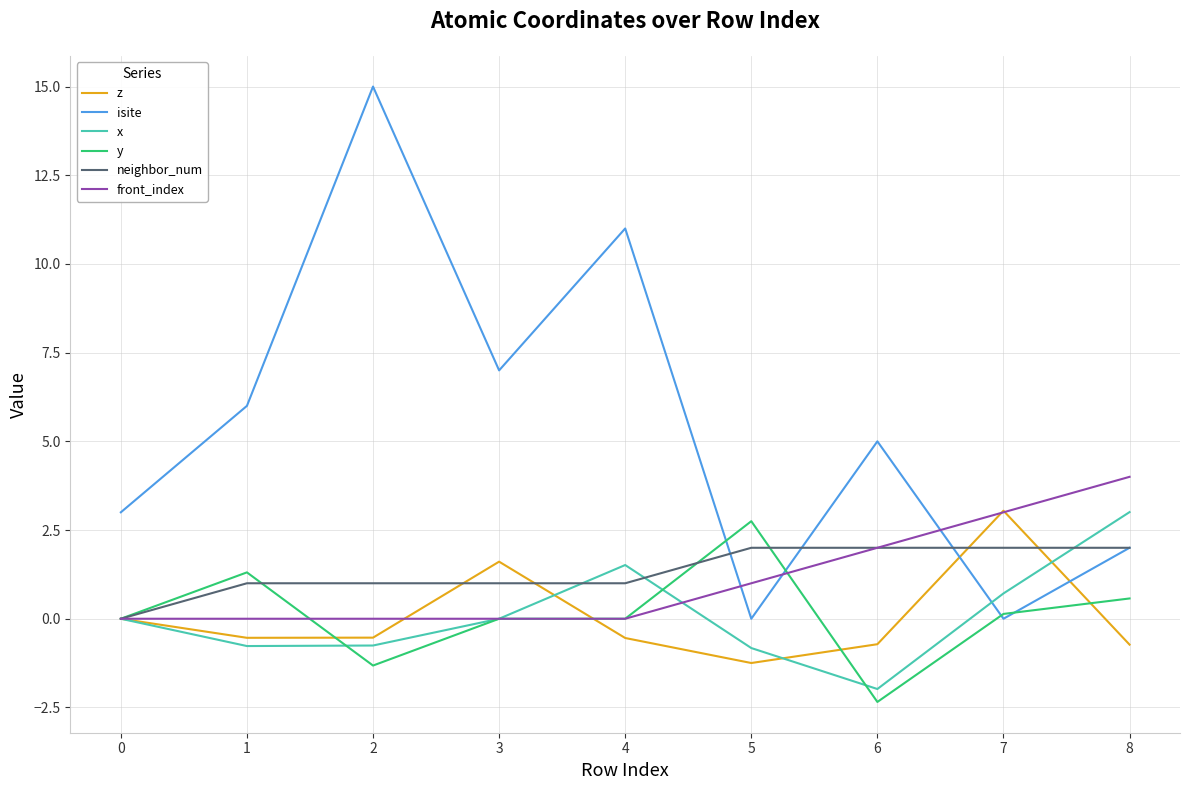

What is the difference between the maximum and minimum values in the y series?

5.1